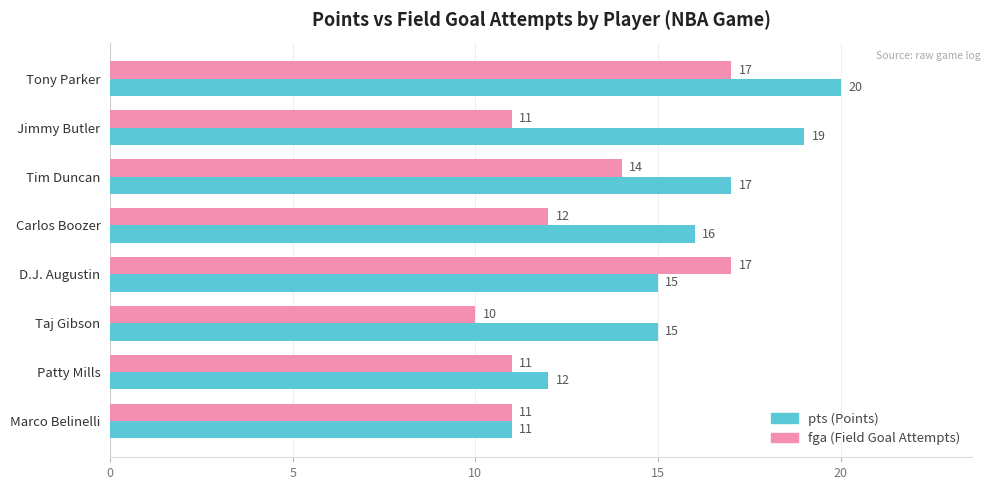

What is the total value across all series at D.J. Augustin?

32